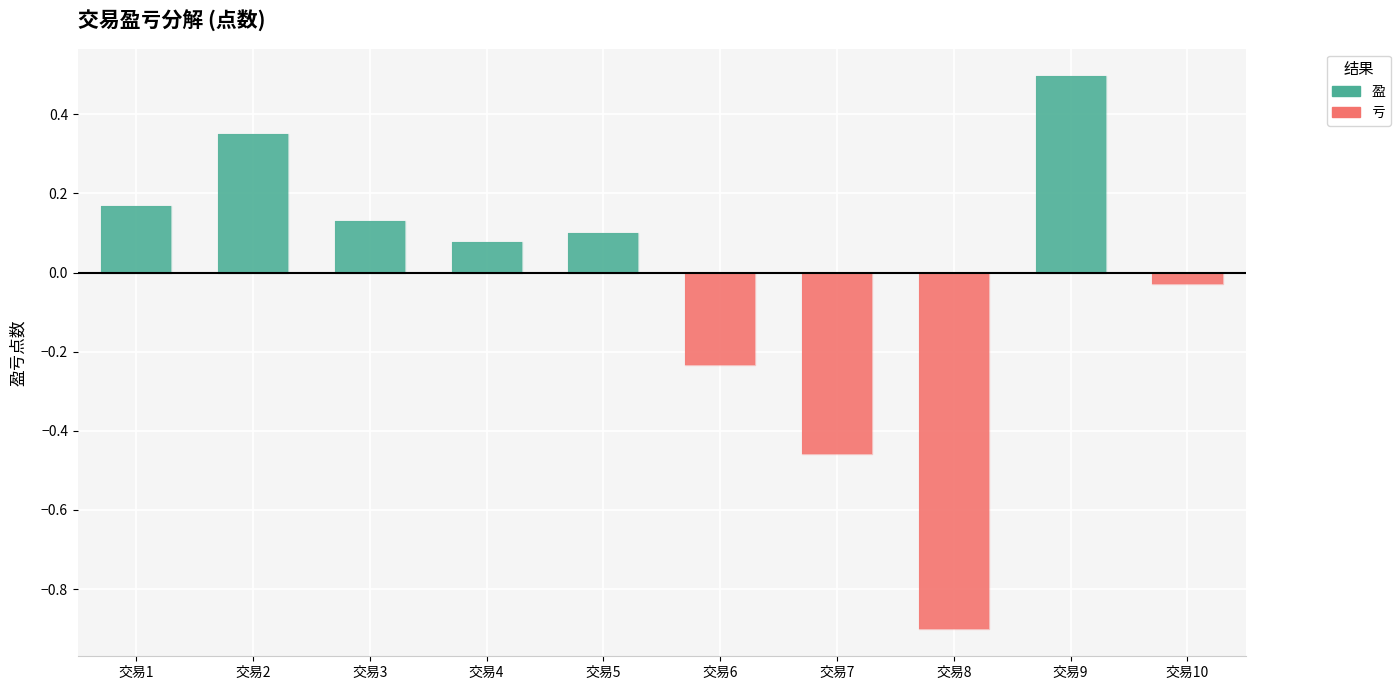

Reading left to right, transcribe all the data shown in this chart.

盈: 0.2	0.3	0.1	0.1	0.1	0.0	0.0	0.0	0.5	0.0
亏: 0.0	0.0	0.0	0.0	0.0	-0.2	-0.5	-0.9	0.0	-0.0